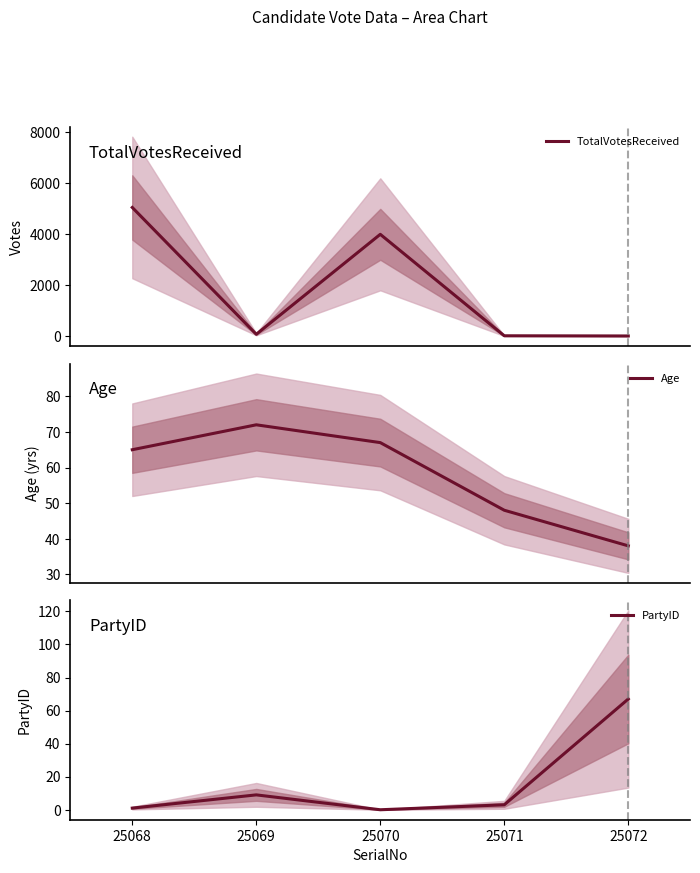

True or false: PartyID has more than 0 interior local peaks.

True